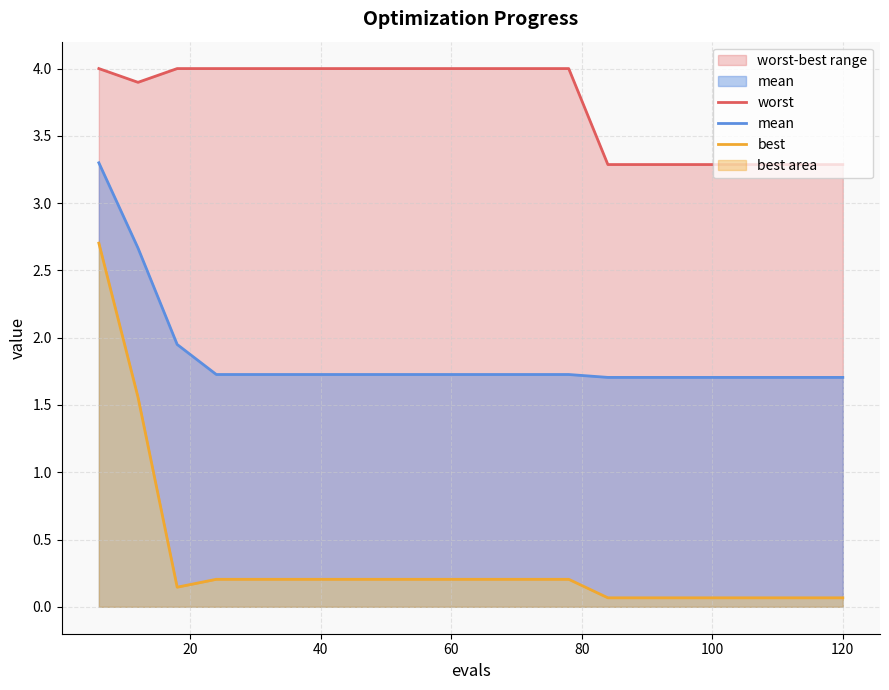

What is the highest value of the mean series?

3.3